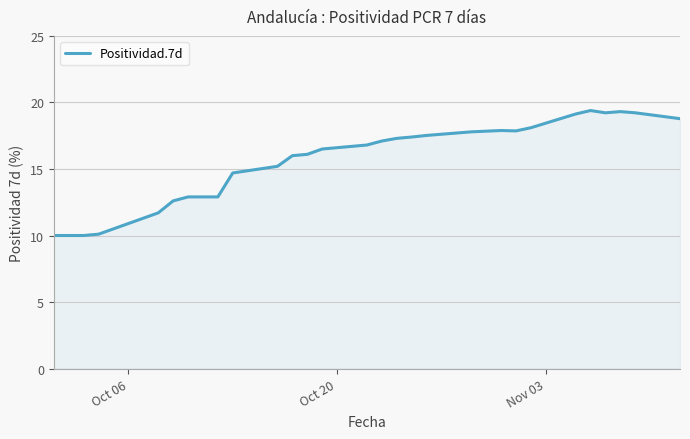

What is the greatest value displayed?

19.4